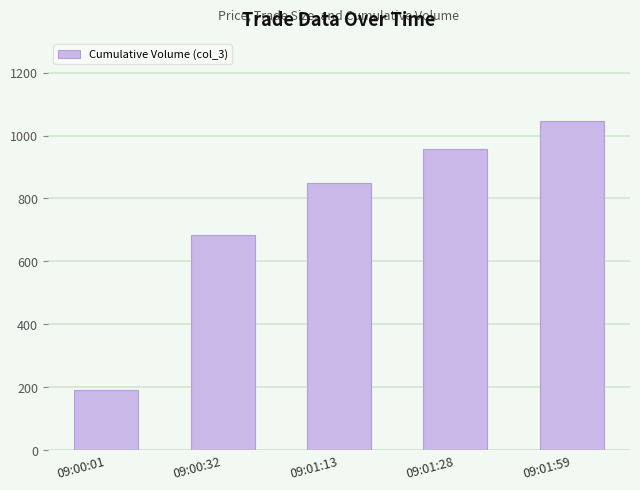

What is the sum of the values at 09:01:59 and 09:01:13?

1895